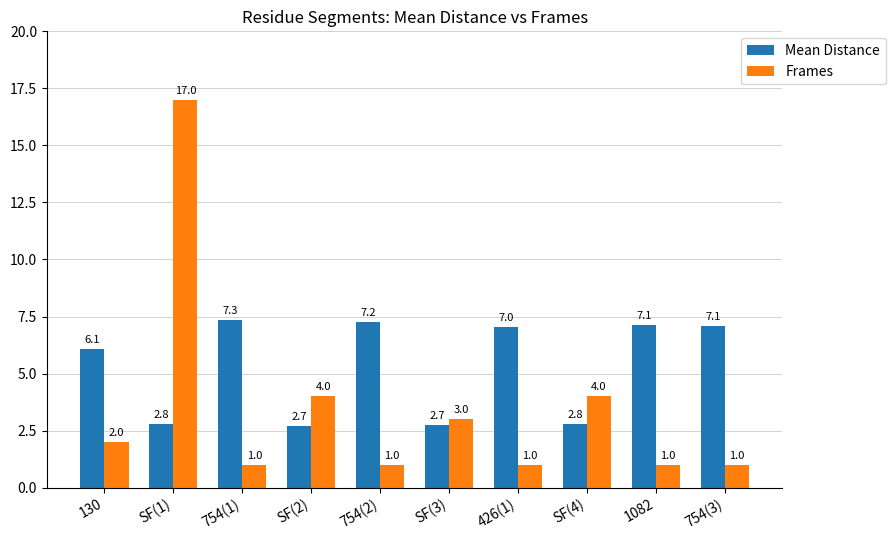

Where does the Mean Distance series first go above 7?

754(1)